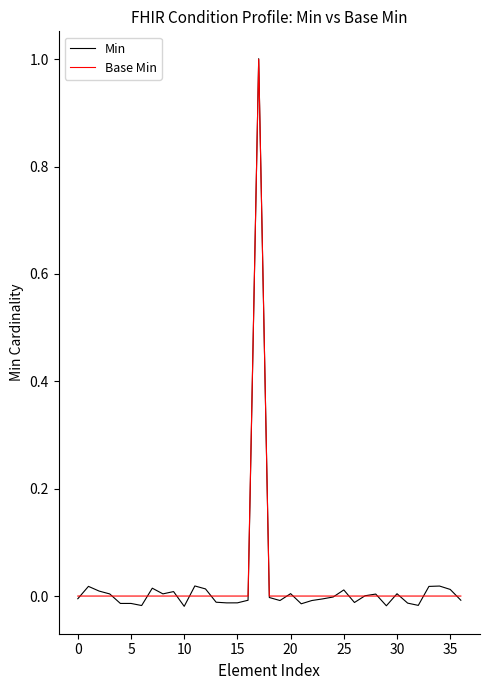

Which series has the widest spread of values?

Min